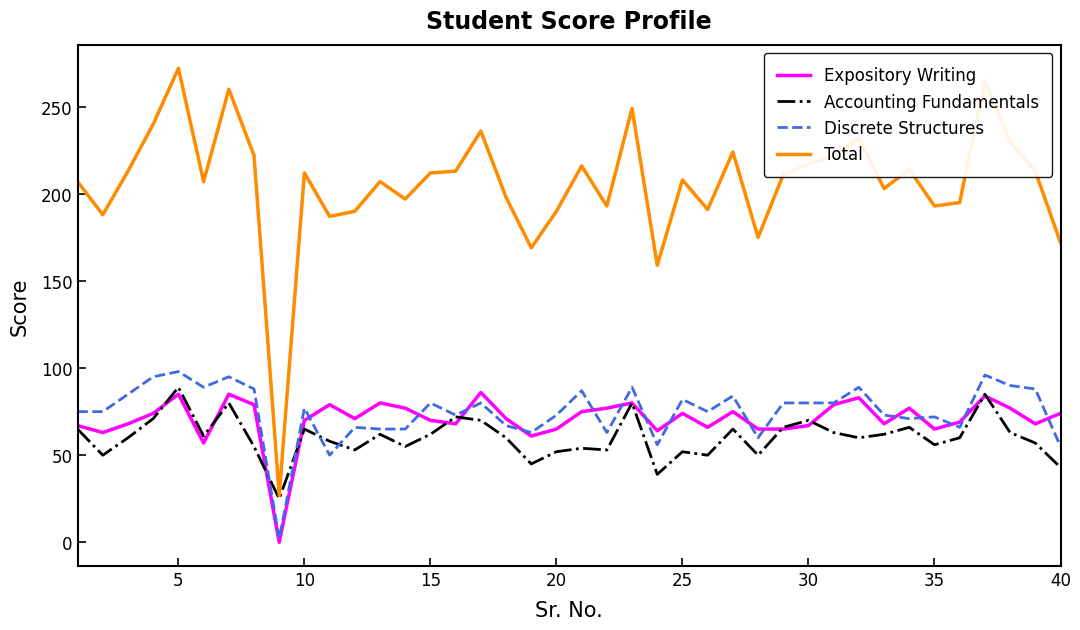

How many series are shown in this chart?

4